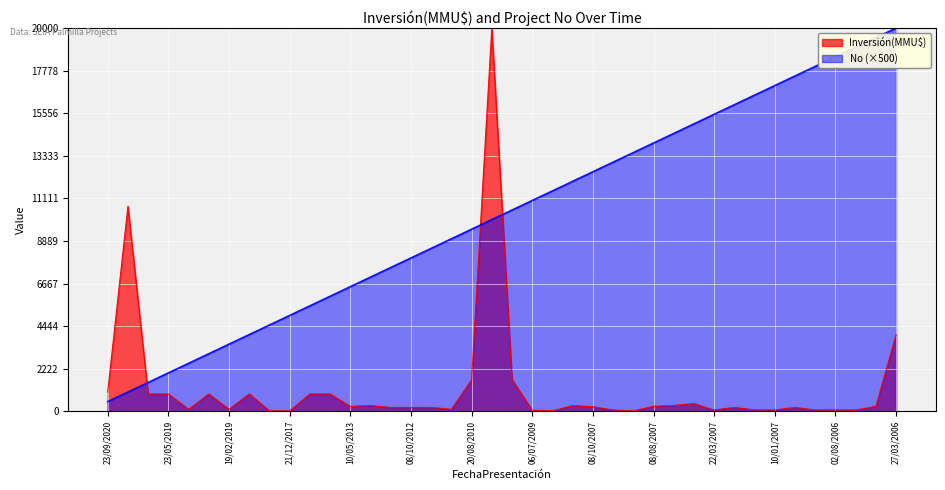

What is the label of the 27th point from the left?

31/08/2007